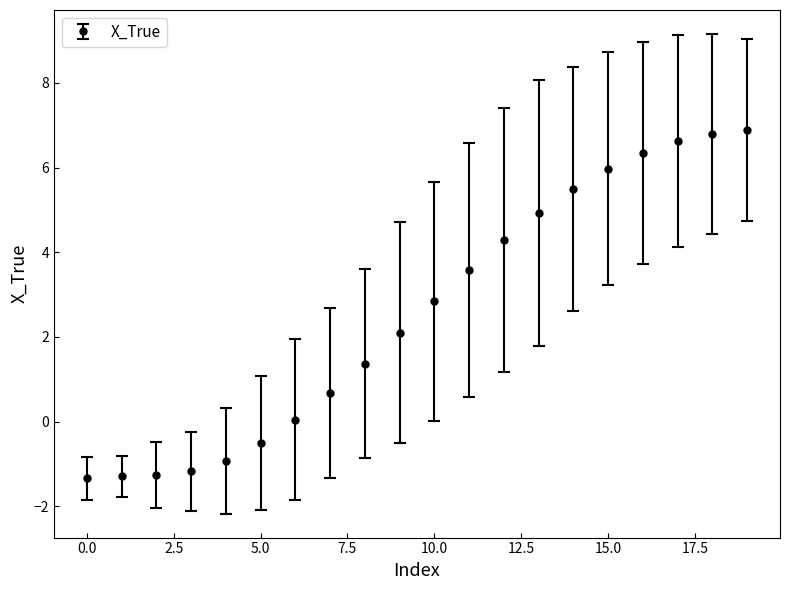

What is the value of the 8th point from the left?

0.7